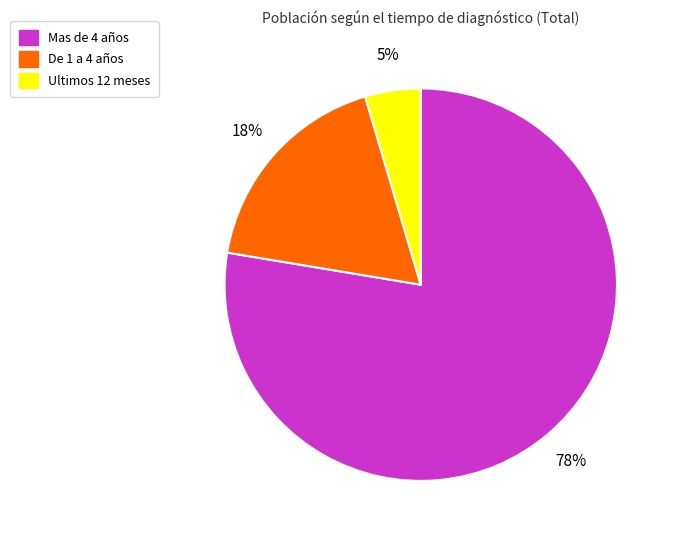

Do Ultimos 12 meses and De 1 a 4 años together represent more than half of the pie?

No